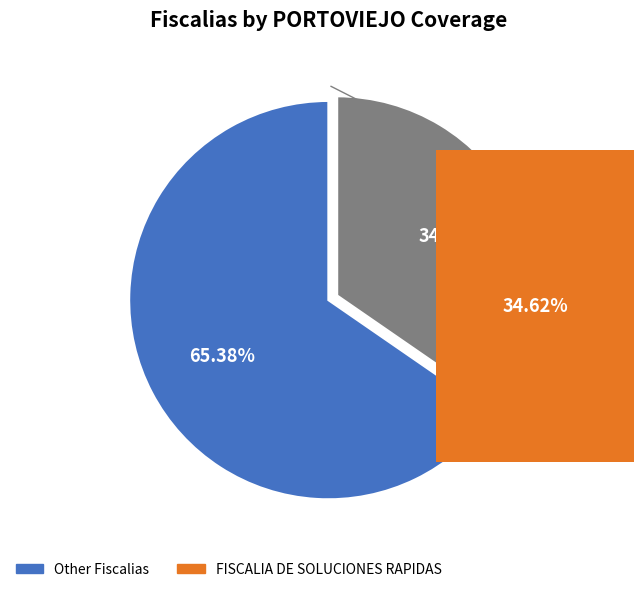

Is there a majority slice in this chart?

No